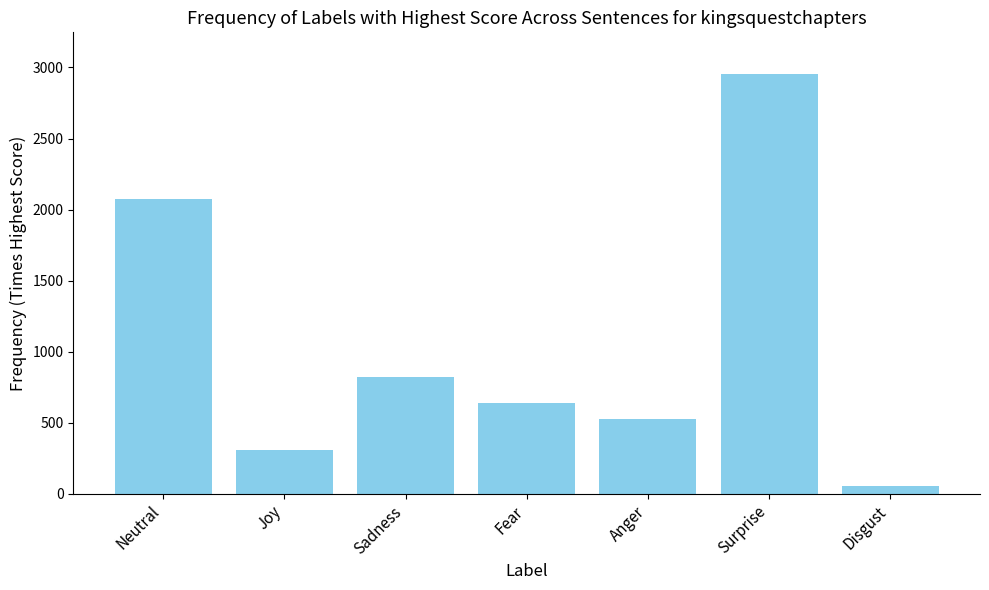

What is the average value?

1053